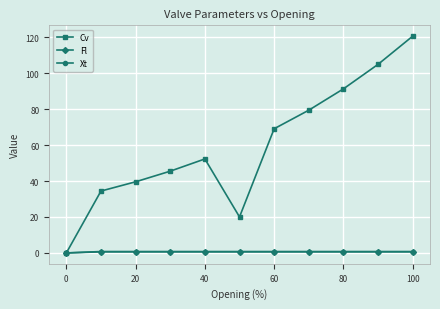

In Cv, how many points are lower than both neighbors (excluding endpoints)?

1